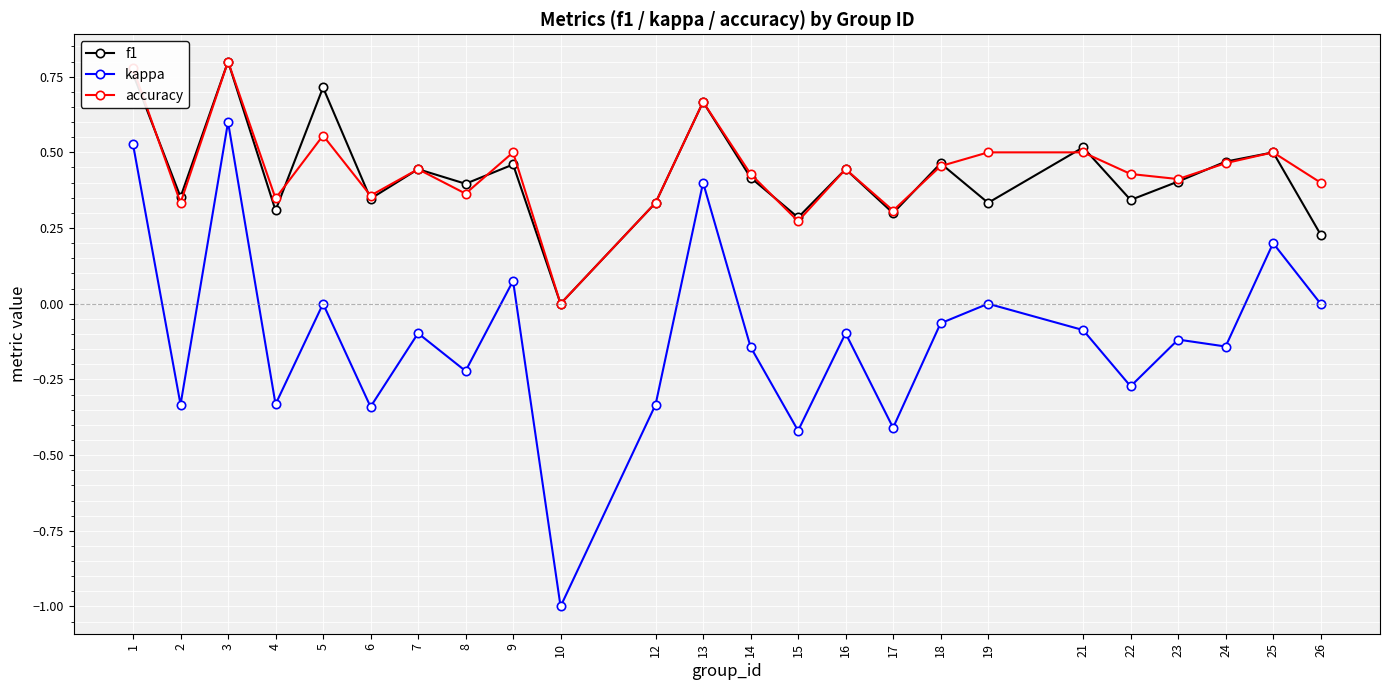

In f1, how many points are lower than both neighbors (excluding endpoints)?

9